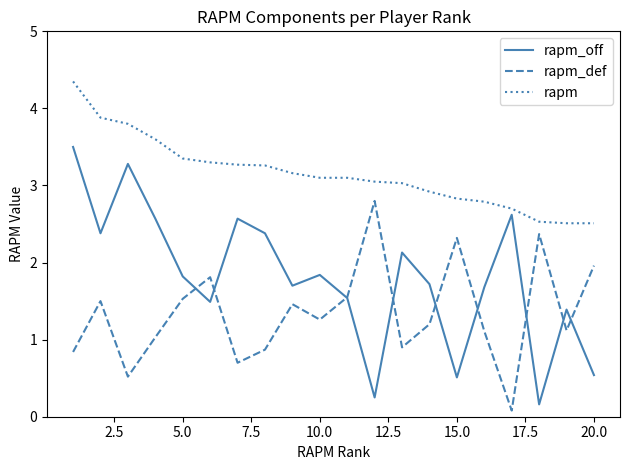

Which series has the largest range (max minus min)?

rapm_off